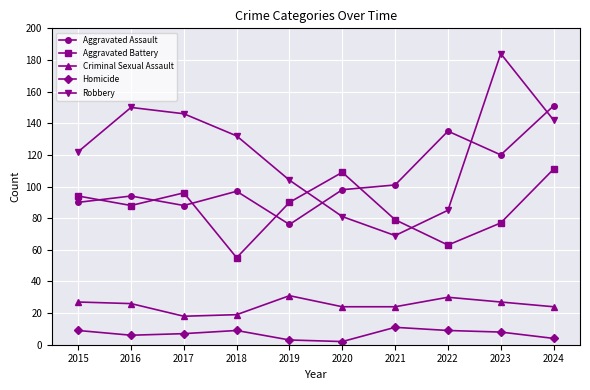

At which category does Robbery reach its first local valley?

2021